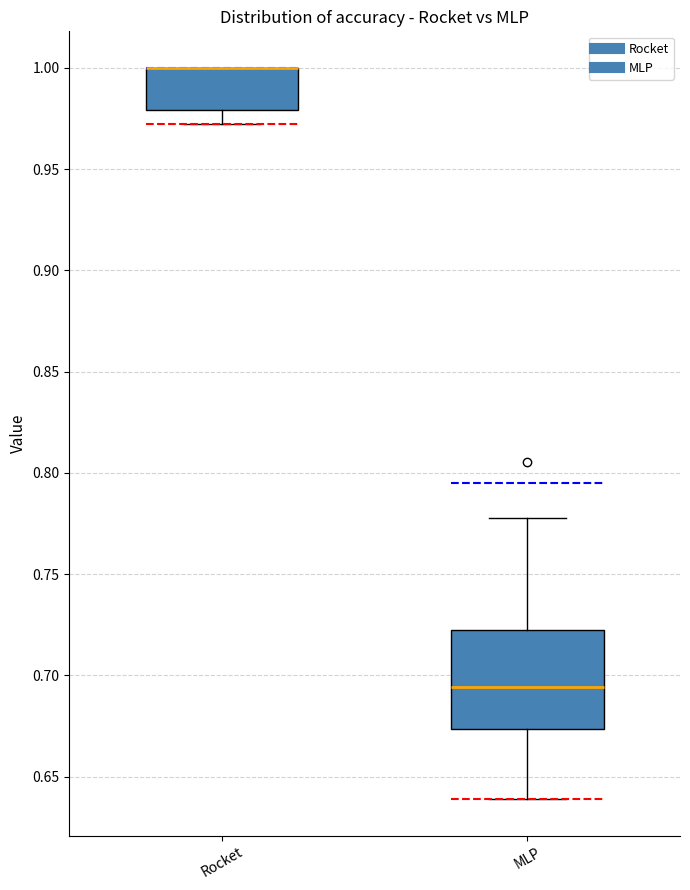

Reading left to right, read every box against the y-axis: the position of its median line, the range the box covers, and the ends of its whiskers. The values are not printed on the chart, so give them approximately, as read against the axis.

Rocket: median 1.000 (drawn on the box's upper edge), box 0.980 to 1.000, whiskers 0.970 to 1.000
MLP: median 0.695, box 0.675 to 0.720, whiskers 0.640 to 0.780